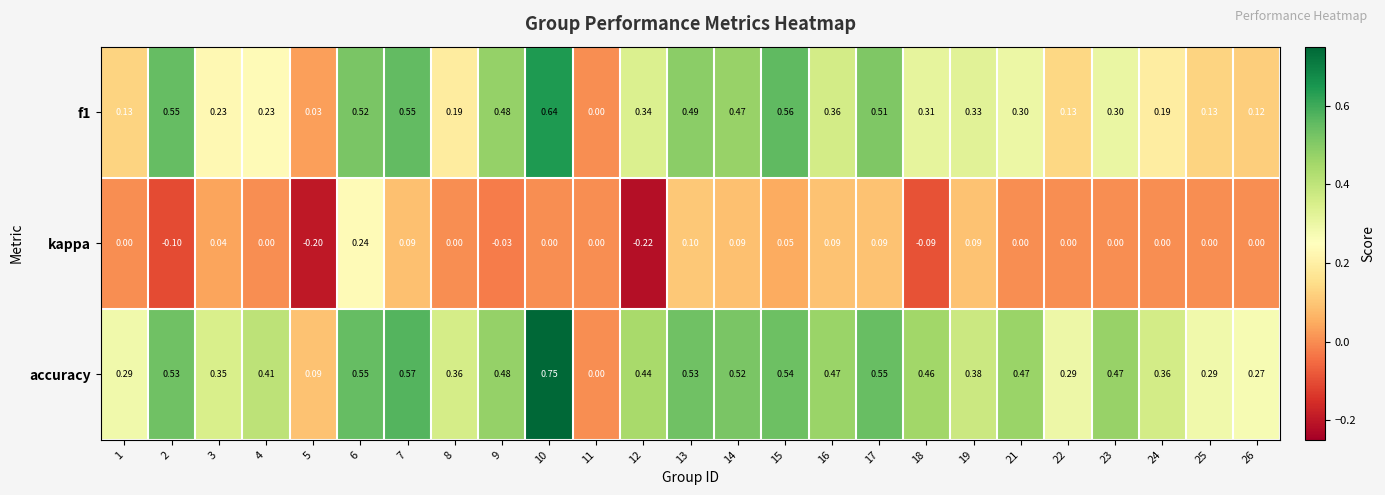

Which series has the largest range (max minus min)?

accuracy